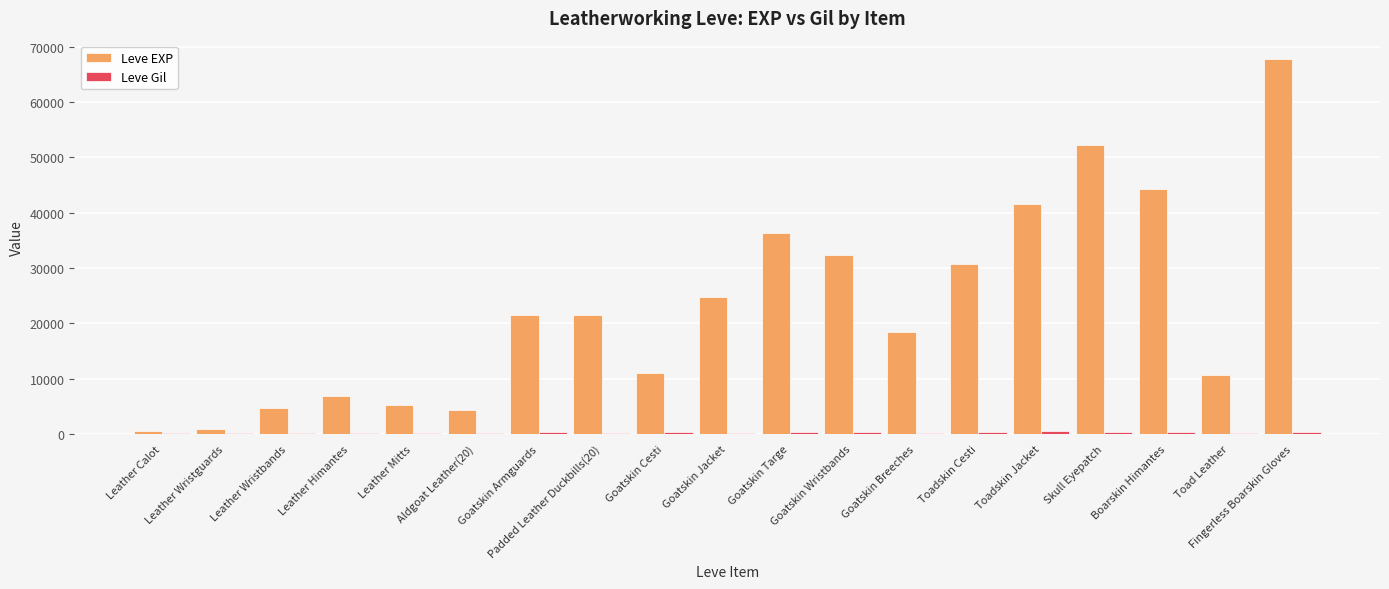

Which series has the largest total across all categories?

Leve EXP